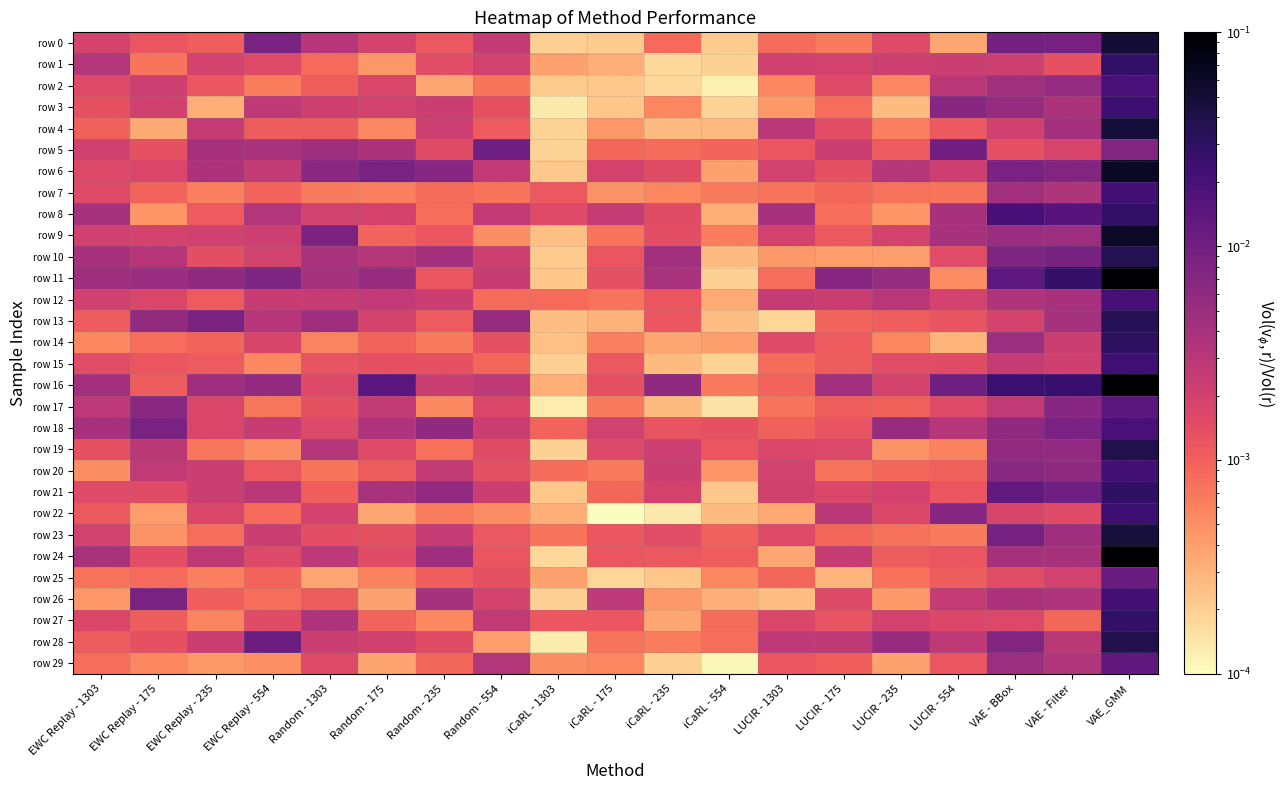

Which category has the lowest value across all series?

iCaRL - 175